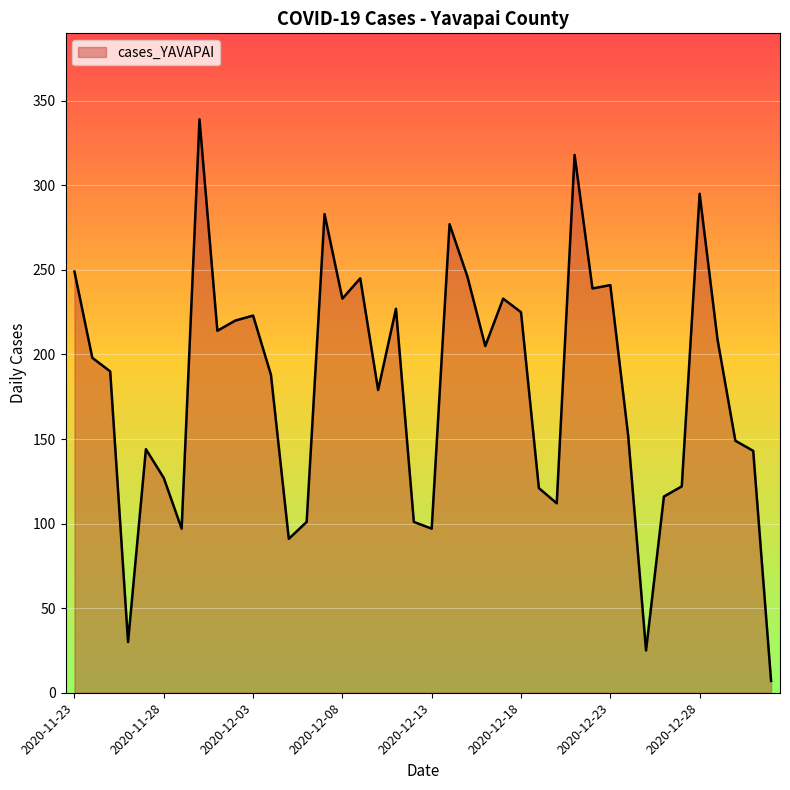

What is the difference between the maximum and minimum values?

332